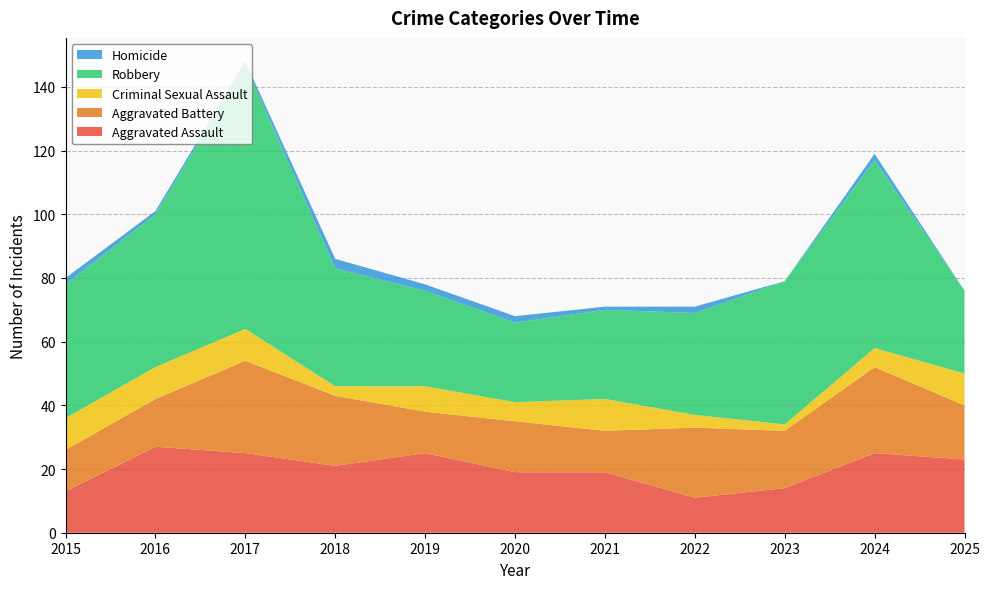

Reading left to right, transcribe all the data shown in this chart.

Aggravated Assault: 13	27	25	21	25	19	19	11	14	25	23
Aggravated Battery: 13	15	29	22	13	16	13	22	18	27	17
Criminal Sexual Assault: 10	10	10	3	8	6	10	4	2	6	10
Robbery: 42	48	83	37	30	25	28	32	45	59	26
Homicide: 2	1	1	3	2	2	1	2	0	2	0